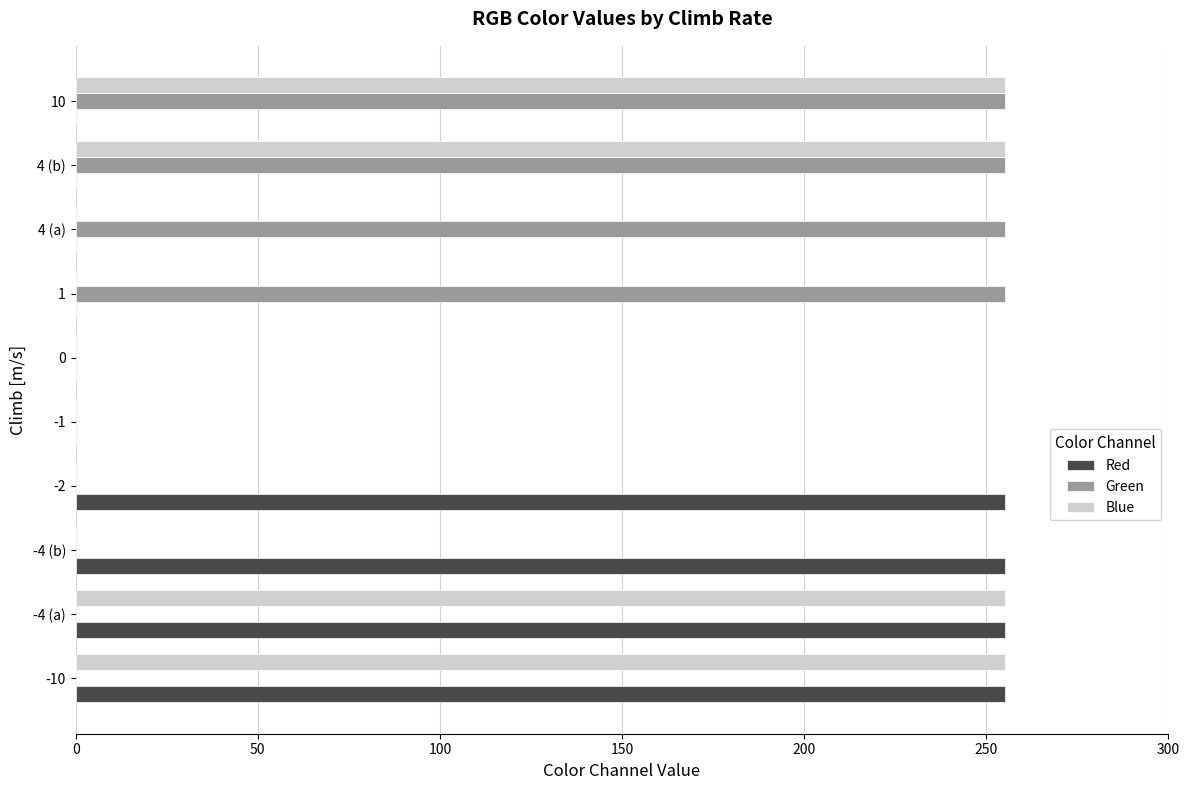

What is the sum of all Red values?

1020